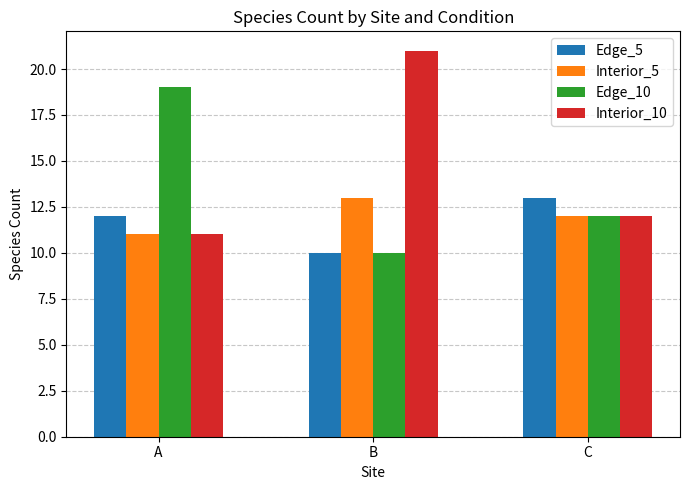

Rank the categories by Interior_5 value from highest to lowest.

B, C, A